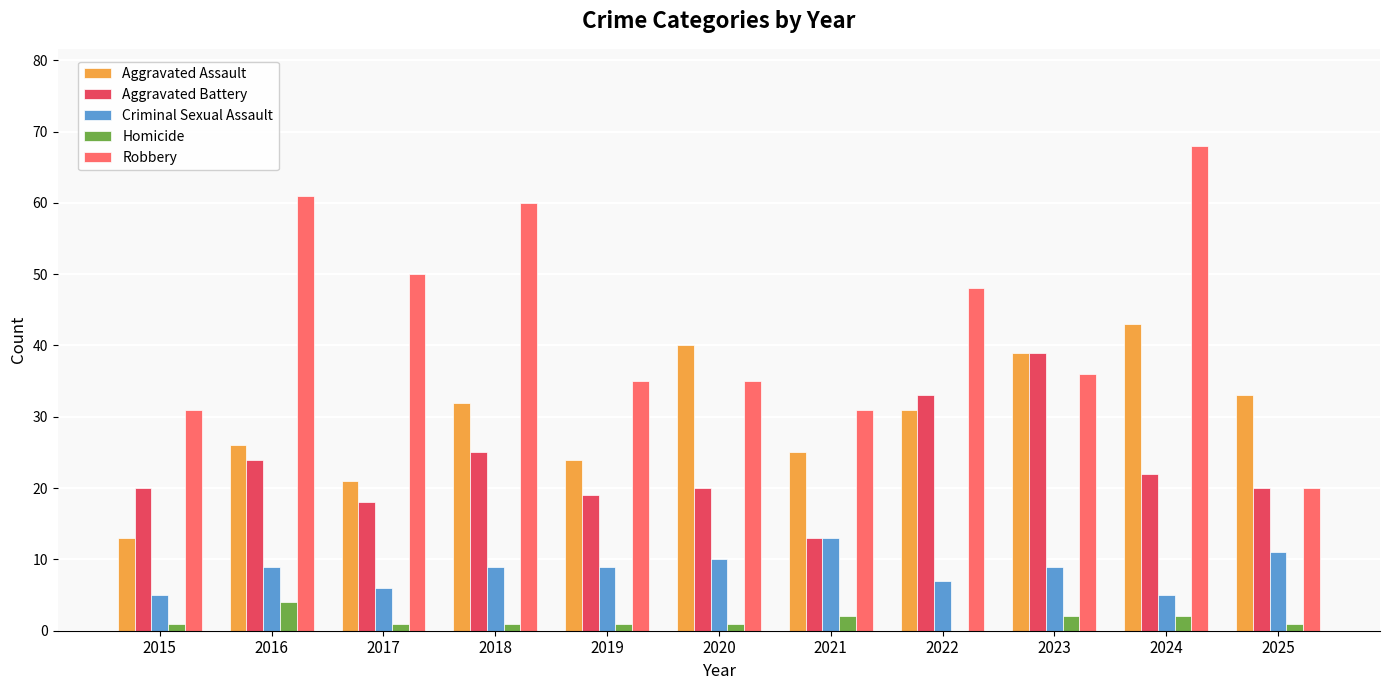

How many groups of bars are there?

11